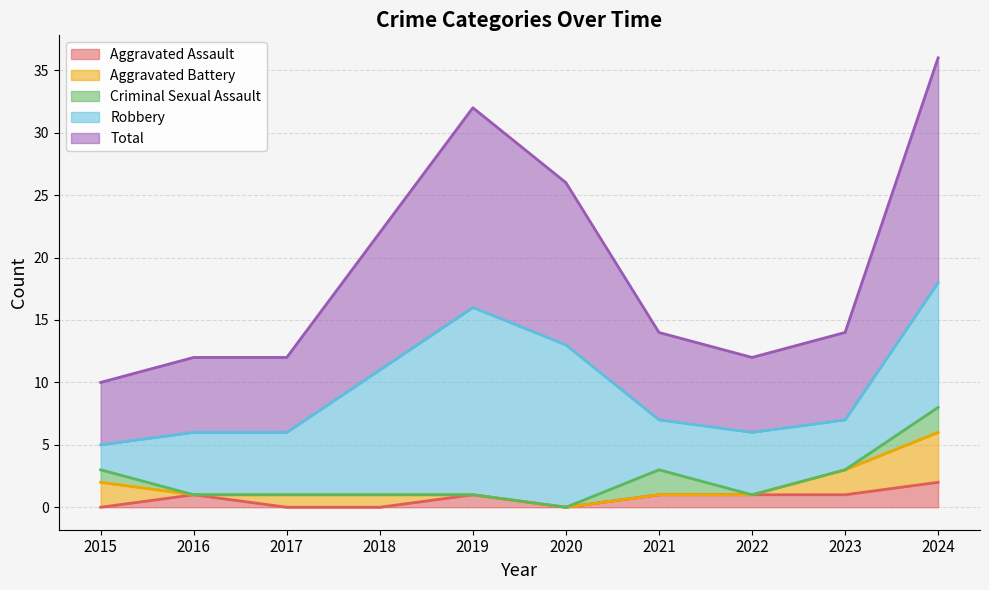

True or false: Criminal Sexual Assault and Total cross at least once.

False